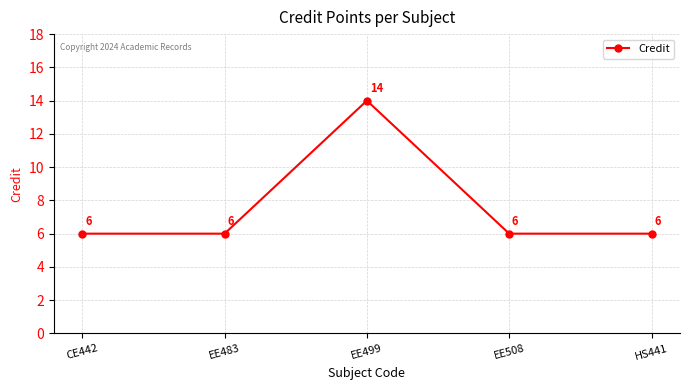

Reading left to right, what are all the values shown in this chart?

6	6	14	6	6